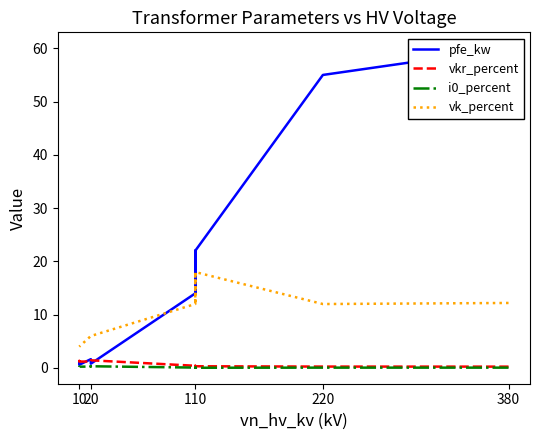

Does the chart have visible grid lines?

No